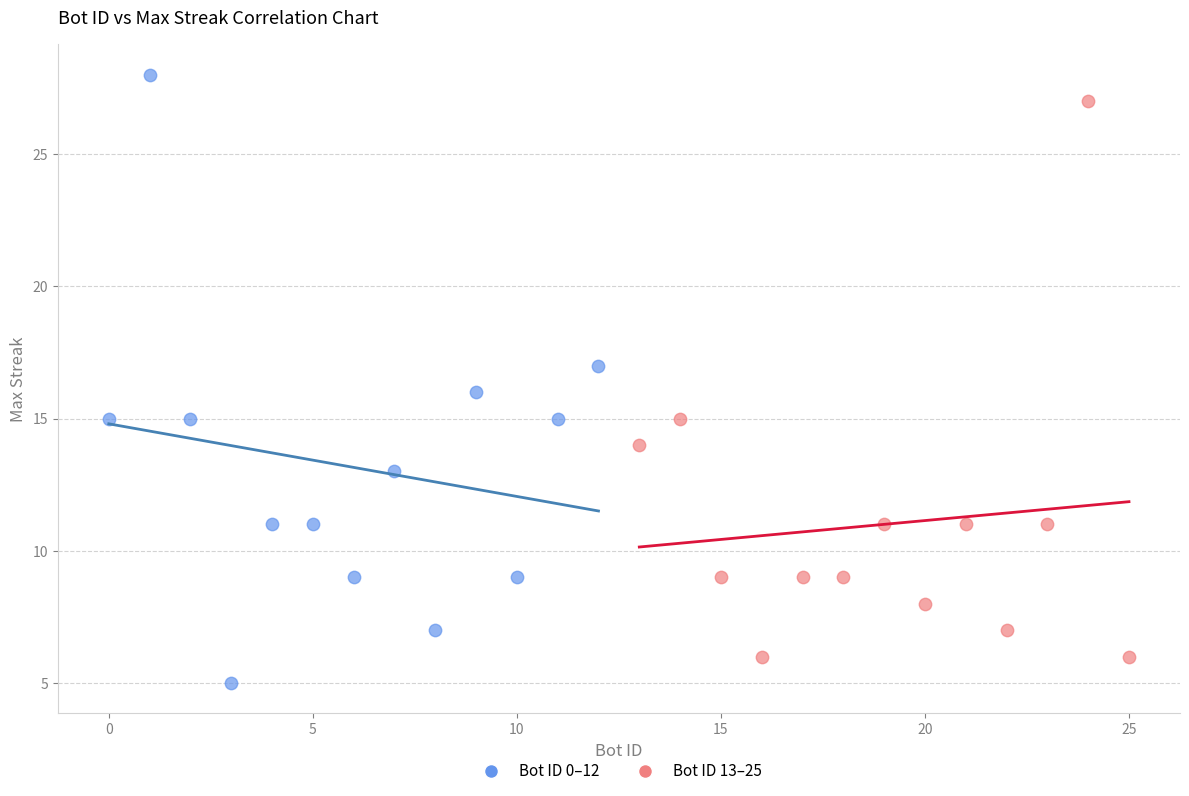

Which series contains the lowest Y value?

Bot ID 0–12